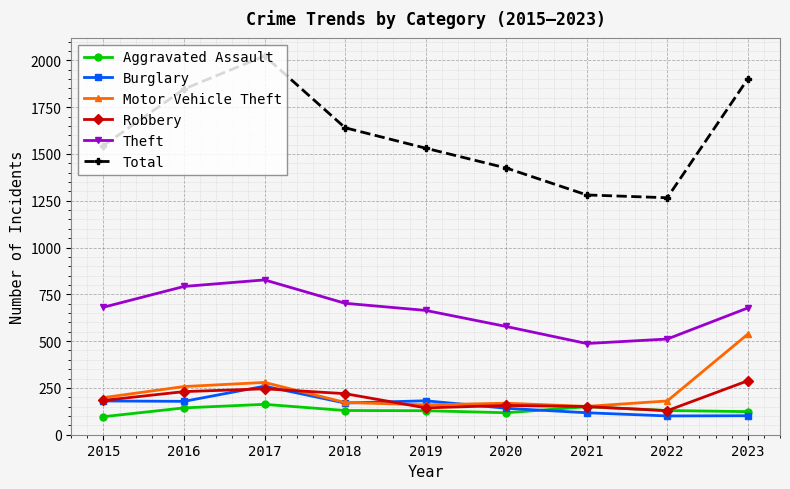

What is the highest value of the Robbery series?

288